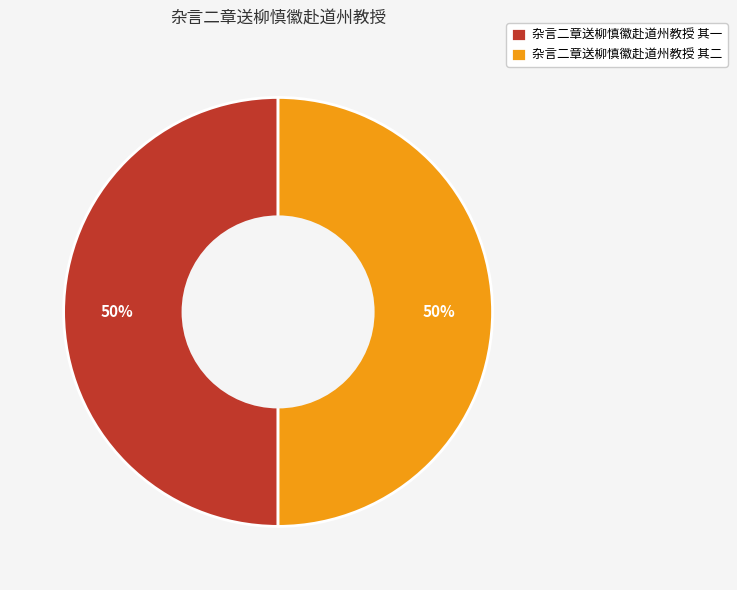

Is the sum of 杂言二章送柳慎徽赴道州教授 其二 and 杂言二章送柳慎徽赴道州教授 其一 greater than half?

Yes